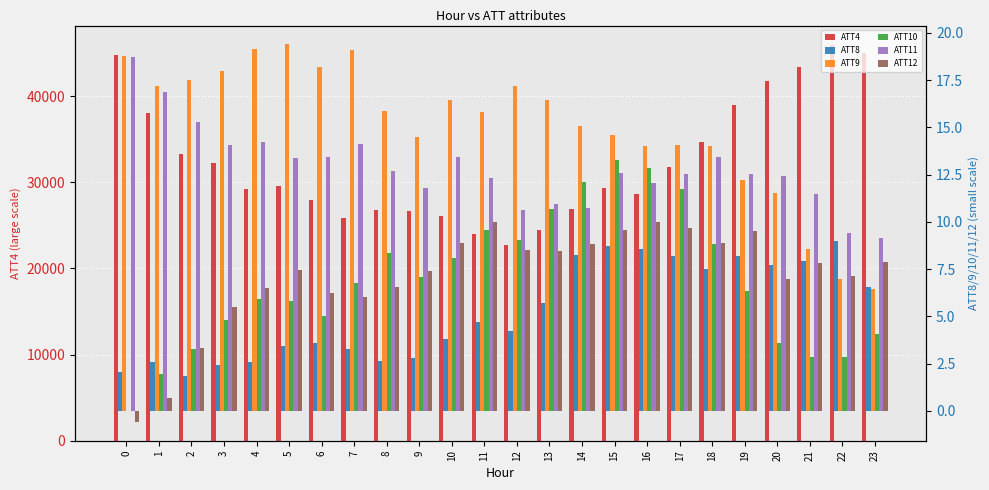

At how many categories does at least one series exceed 13385?

24